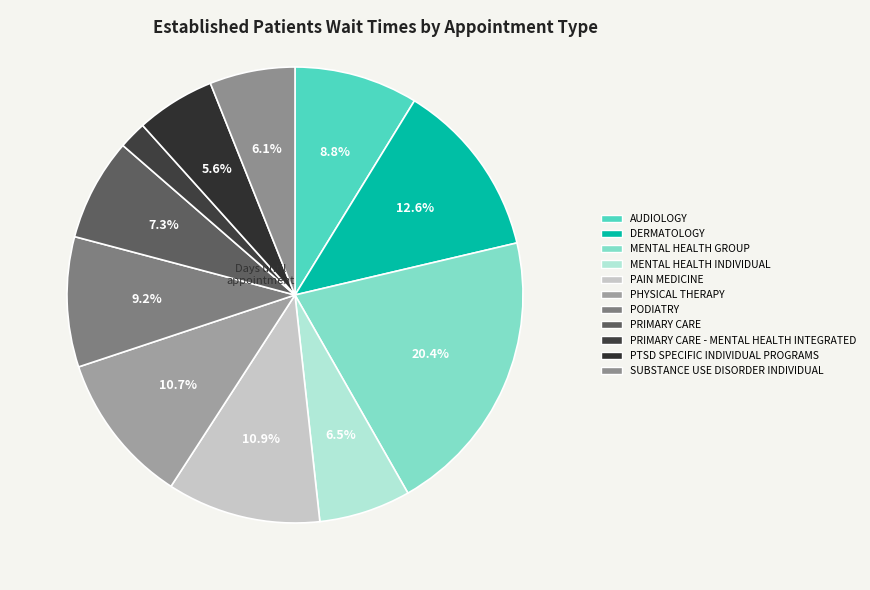

The PHYSICAL THERAPY slice represents 2% of the pie. True or false?

False